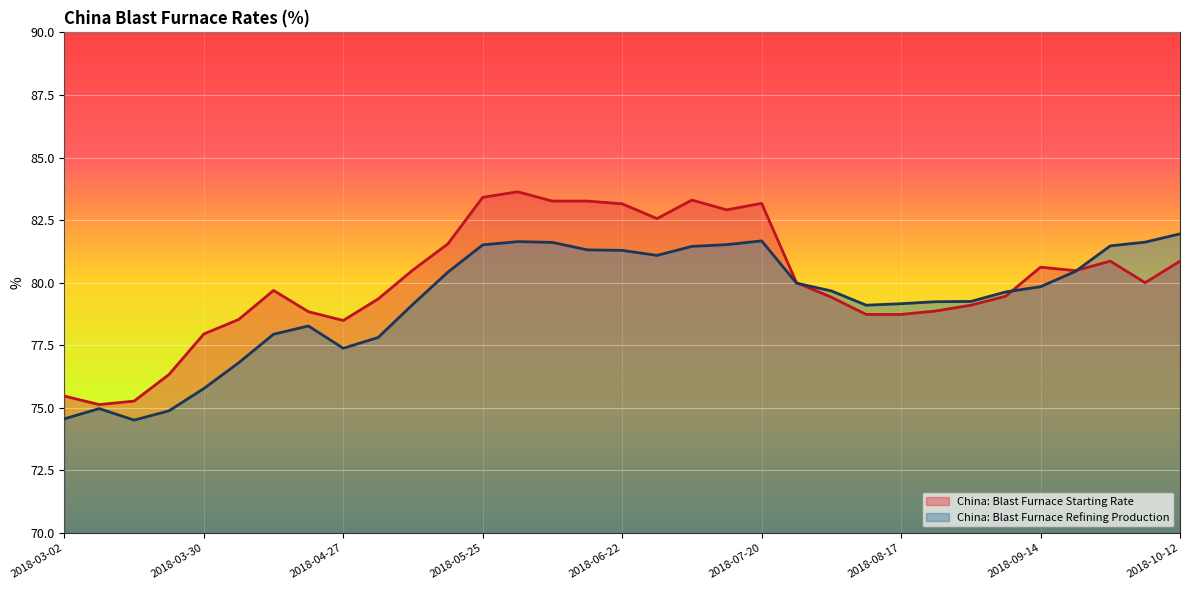

At which category is the sum across all series the highest?

2018-06-01